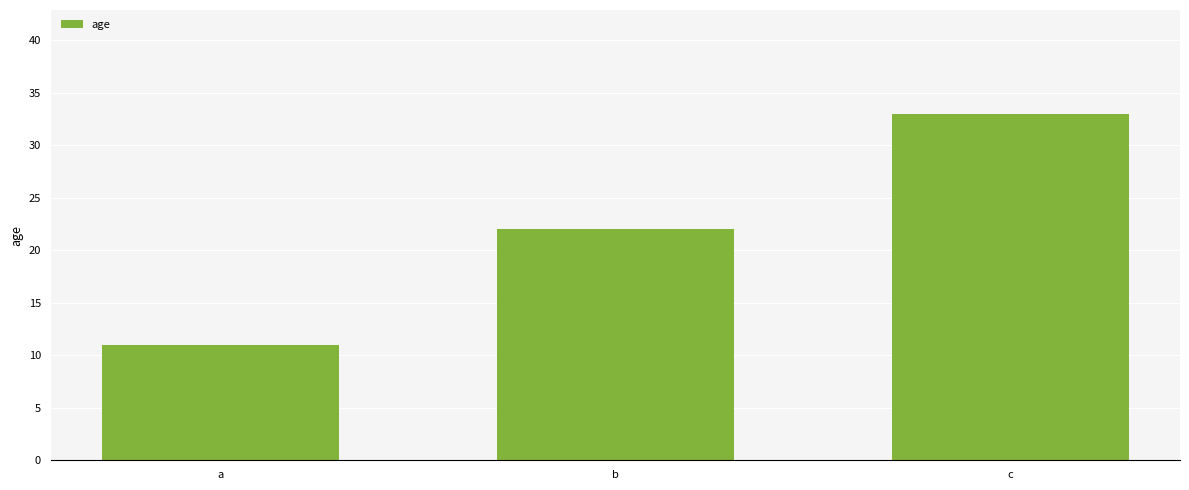

True or false: the data shows 11 at a.

True